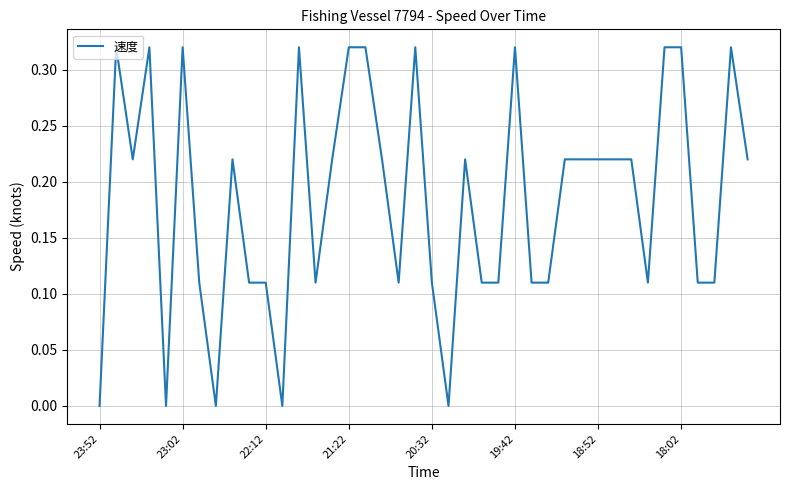

True or false: the data shows 0.5 at 19:42.

False